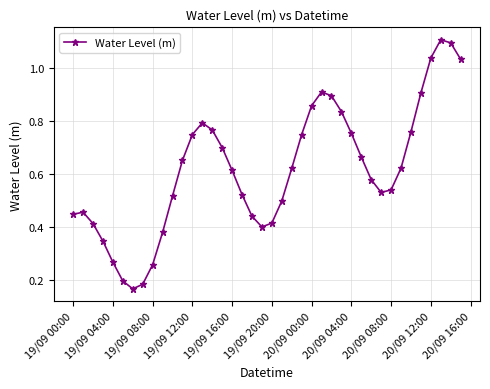

What is the greatest value displayed?

1.1